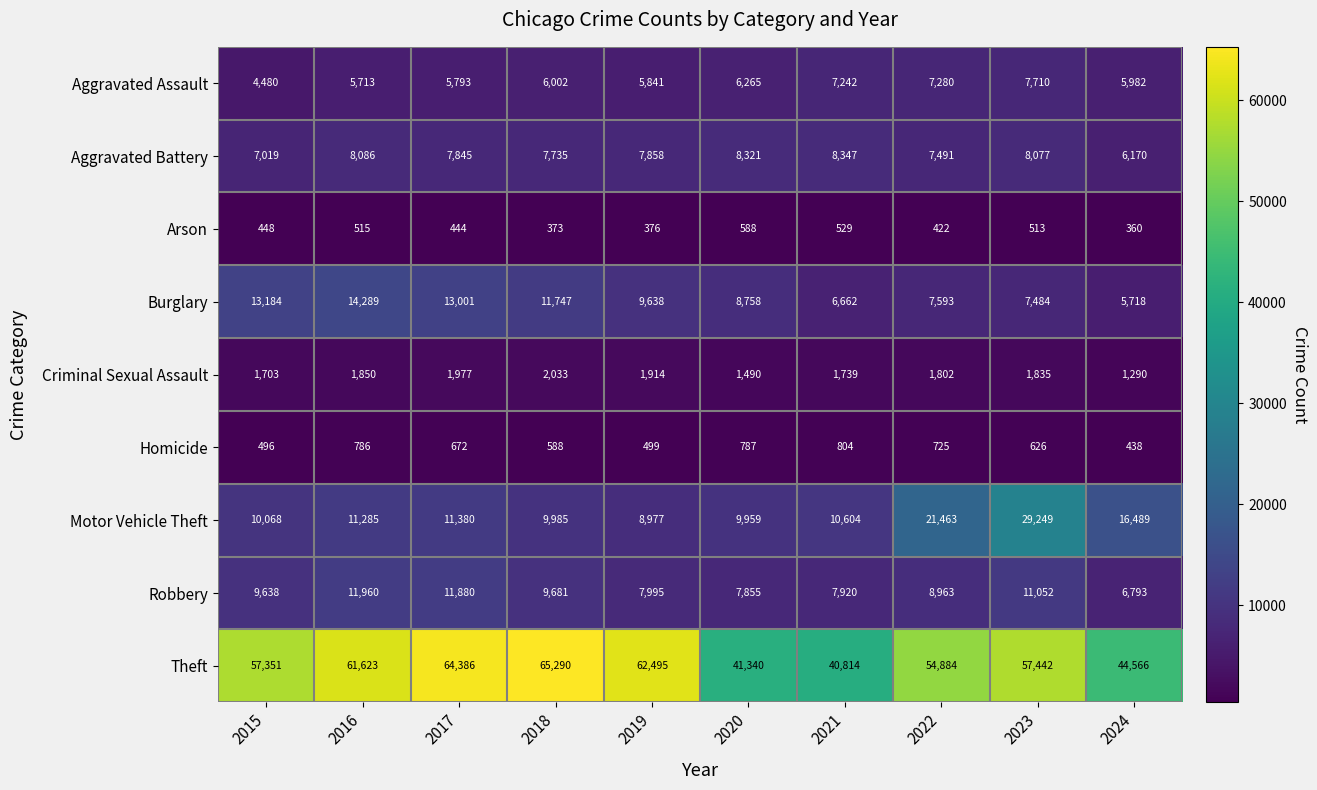

The Aggravated Assault series shows 10752 at 2022. True or false?

False